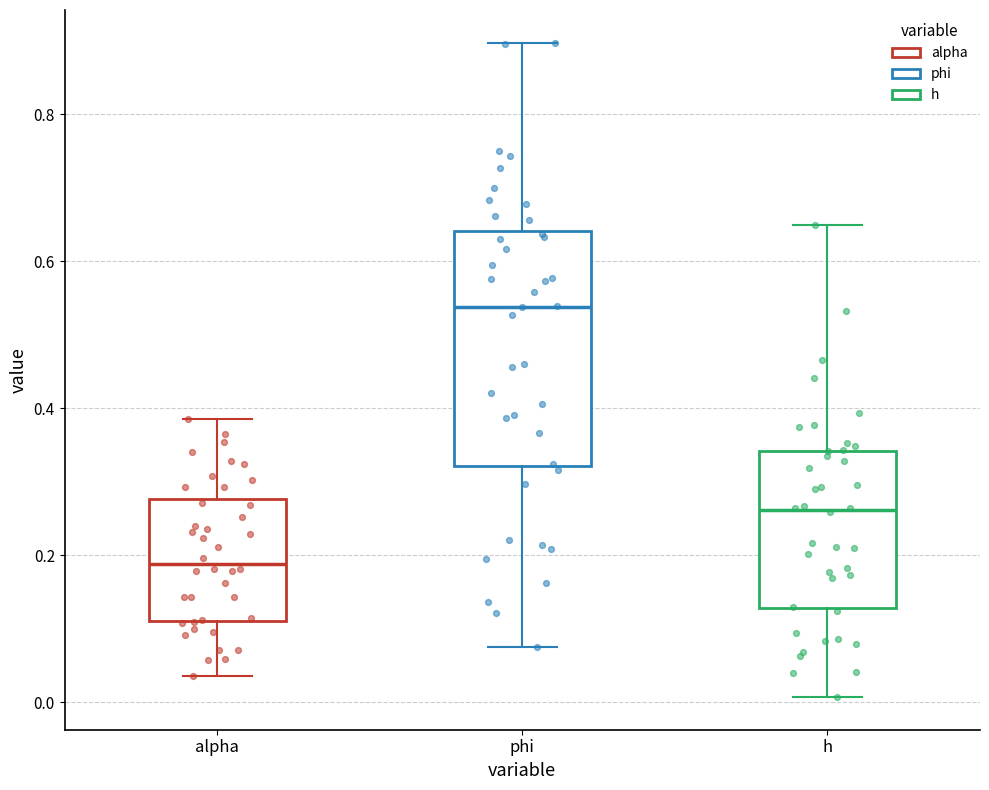

Which box's median line is the highest?

phi